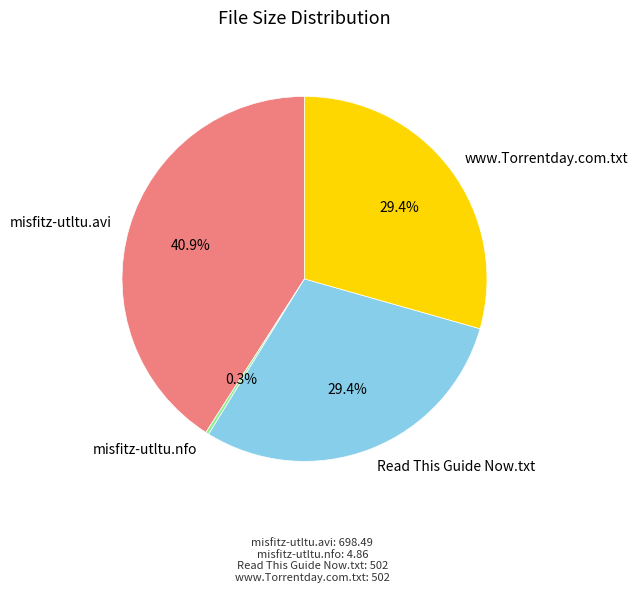

Which slice is the smallest?

misfitz-utltu.nfo